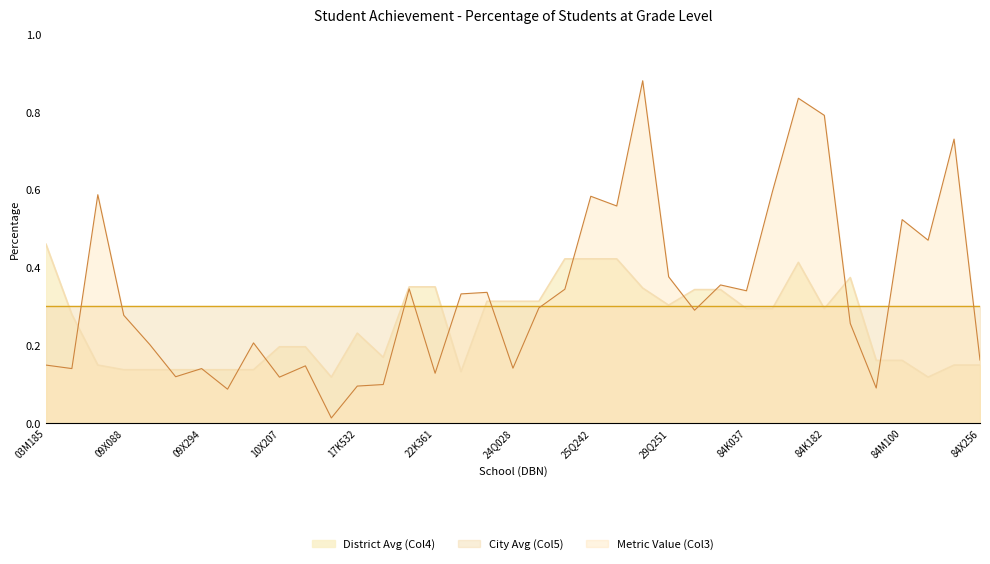

What is the average value of the District Avg (Col4) series?

0.3